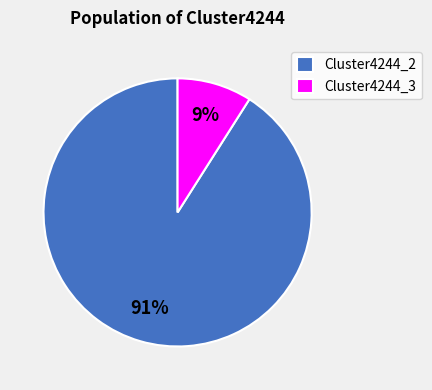

Between Cluster4244_2 and Cluster4244_3, which is larger?

Cluster4244_2